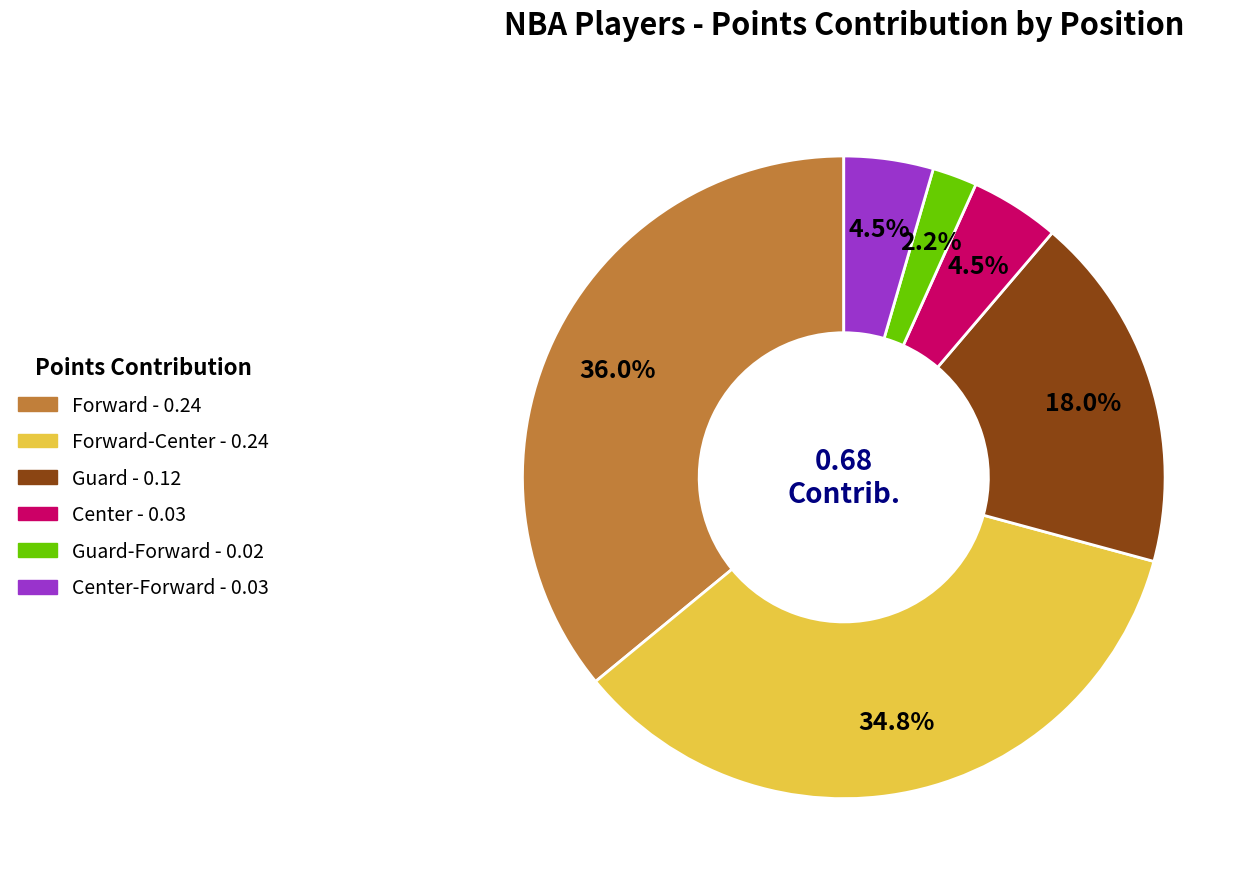

Is there any slice that represents more than half of the pie?

No